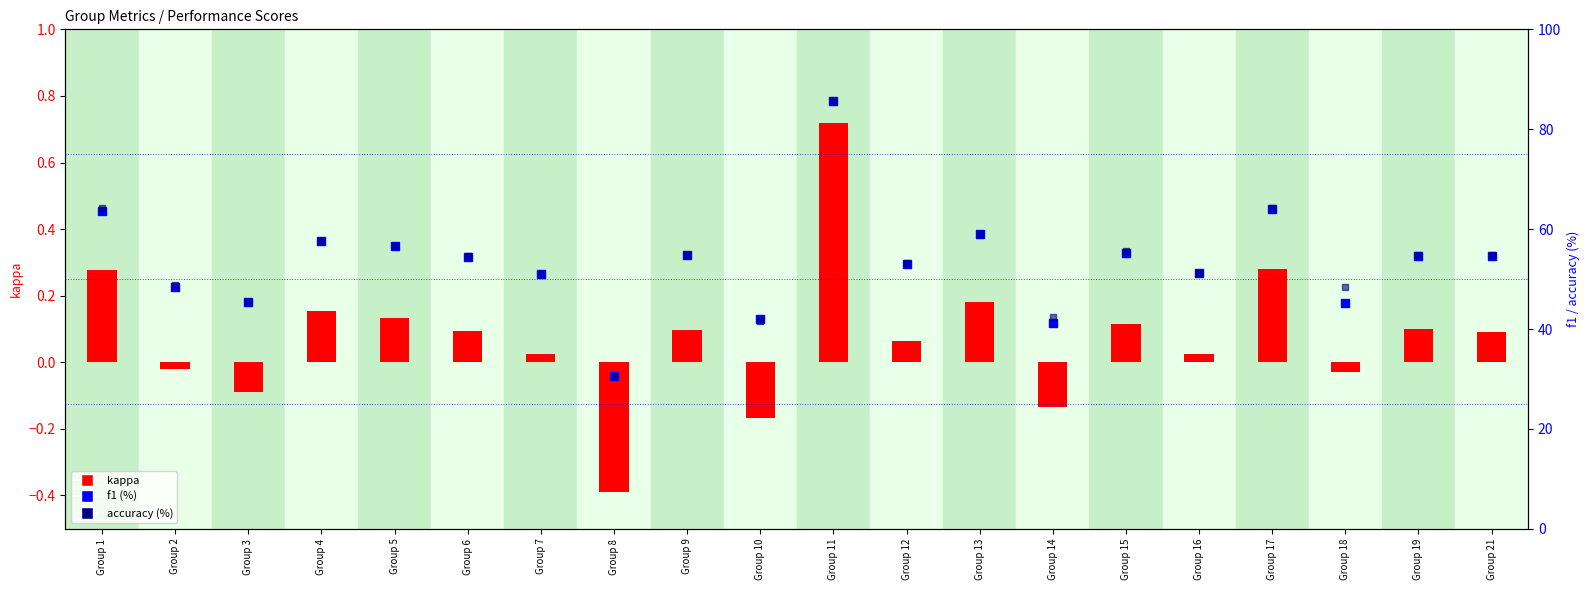

Is the value of accuracy (%) at Group 4 greater than the value of f1 (%) at Group 3?

Yes